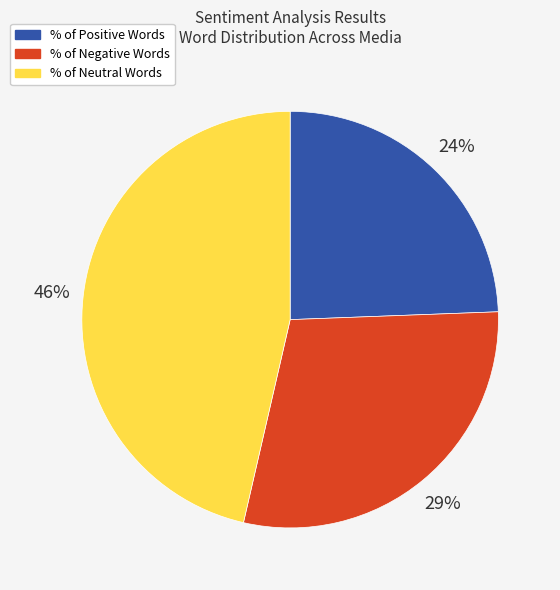

To the nearest percent, what is the average slice percentage?

33%